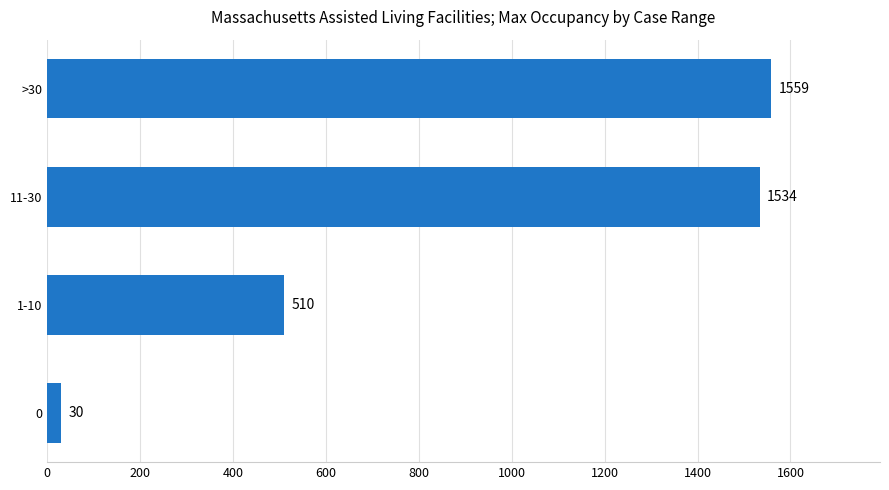

What is the smallest value displayed?

30